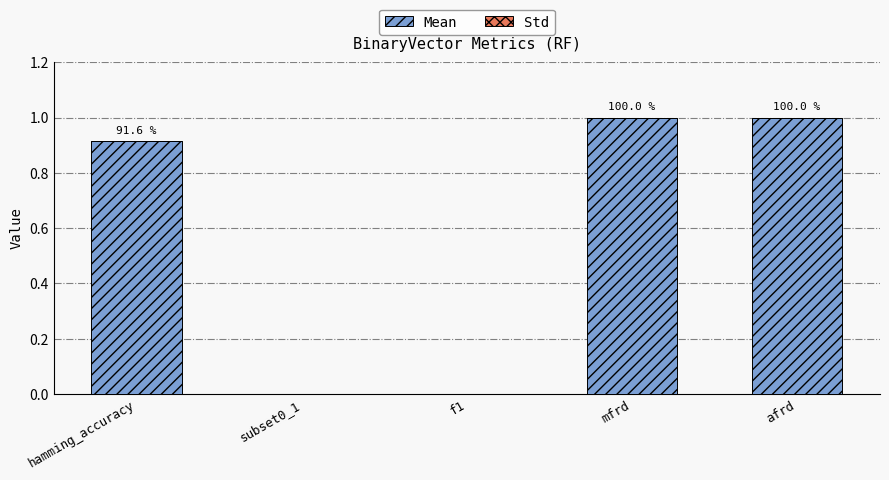

Is it true that Mean equals 0.0 at f1?

True